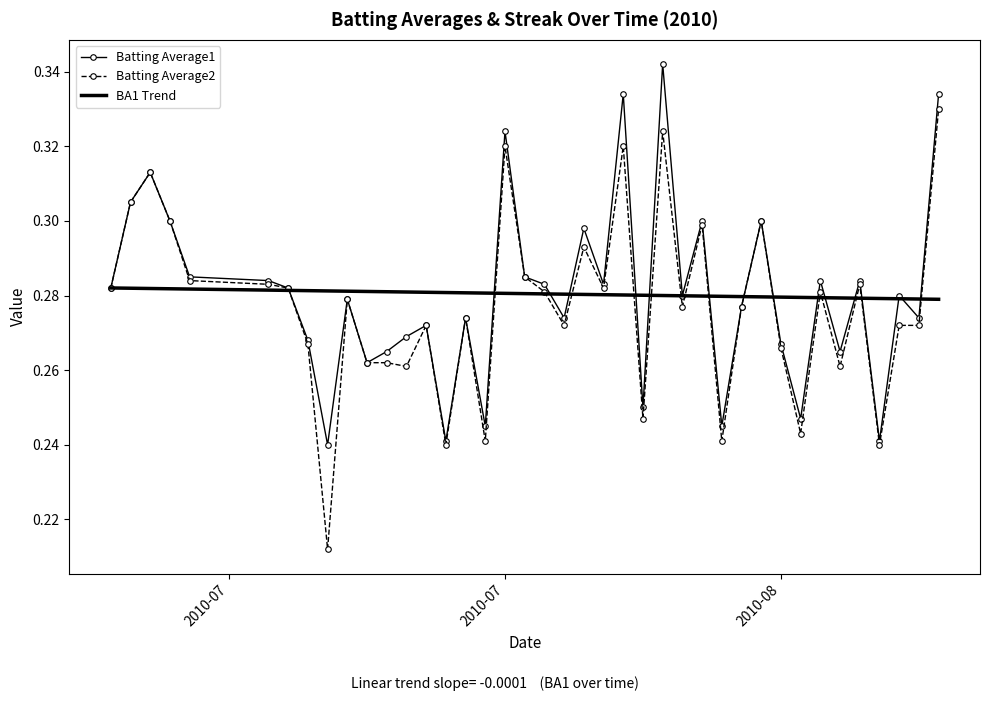

Does the chart have visible grid lines?

No